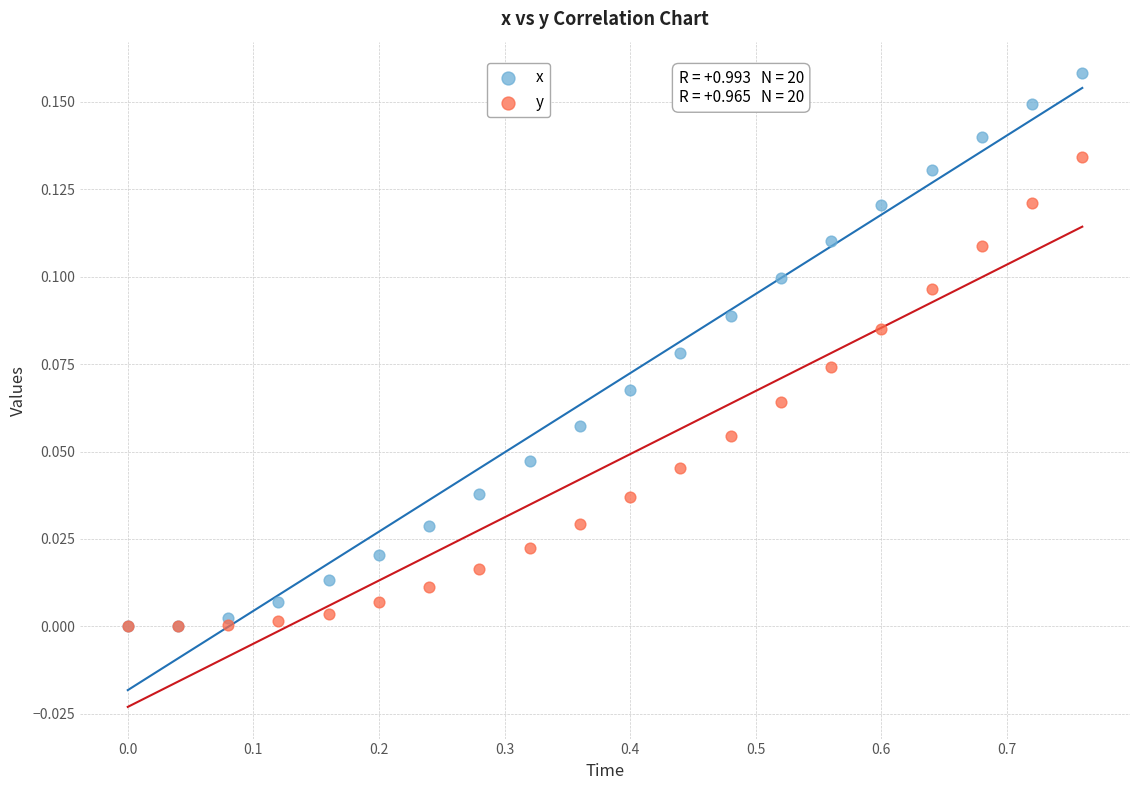

Which series contains the highest Y value?

x